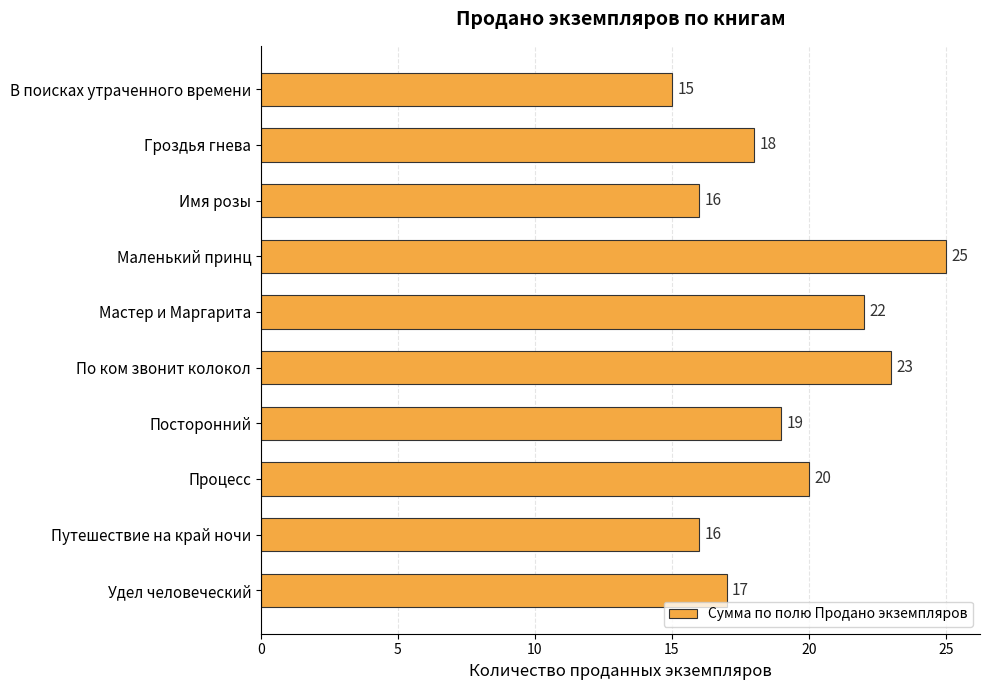

What is the average value?

19